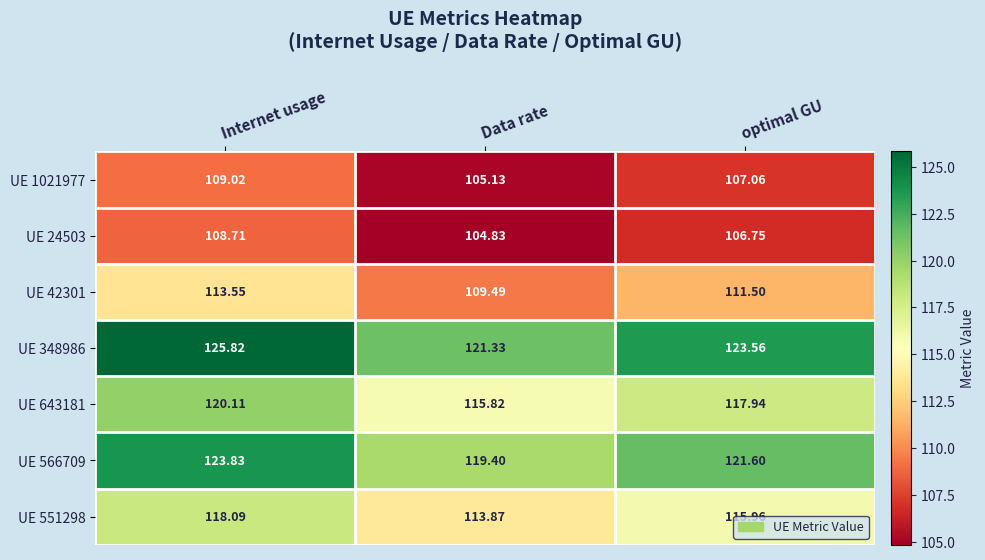

List the series in order of their peak value, lowest first.

UE 24503, UE 1021977, UE 42301, UE 551298, UE 643181, UE 566709, UE 348986